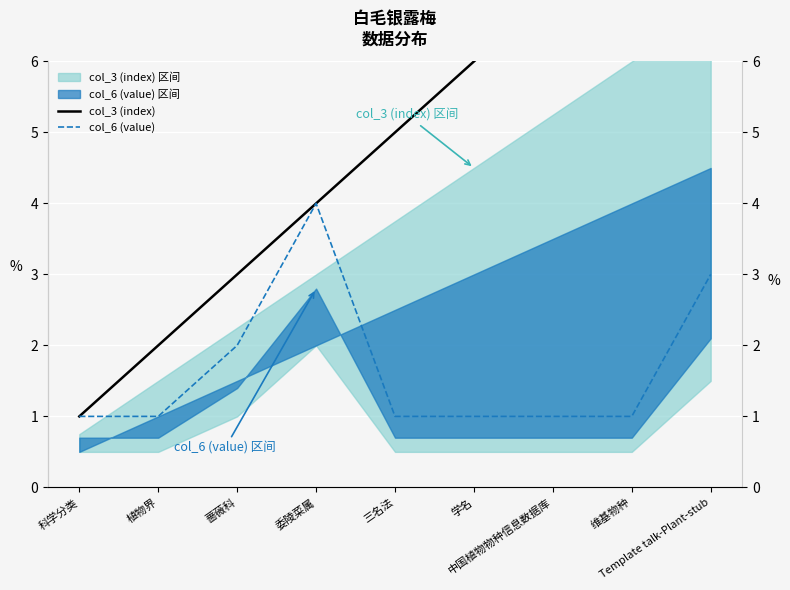

Reading left to right, list all the values displayed in this chart.

col_3 (index): 1	2	3	4	5	6	7	8	9
col_6 (value): 1	1	2	4	1	1	1	1	3